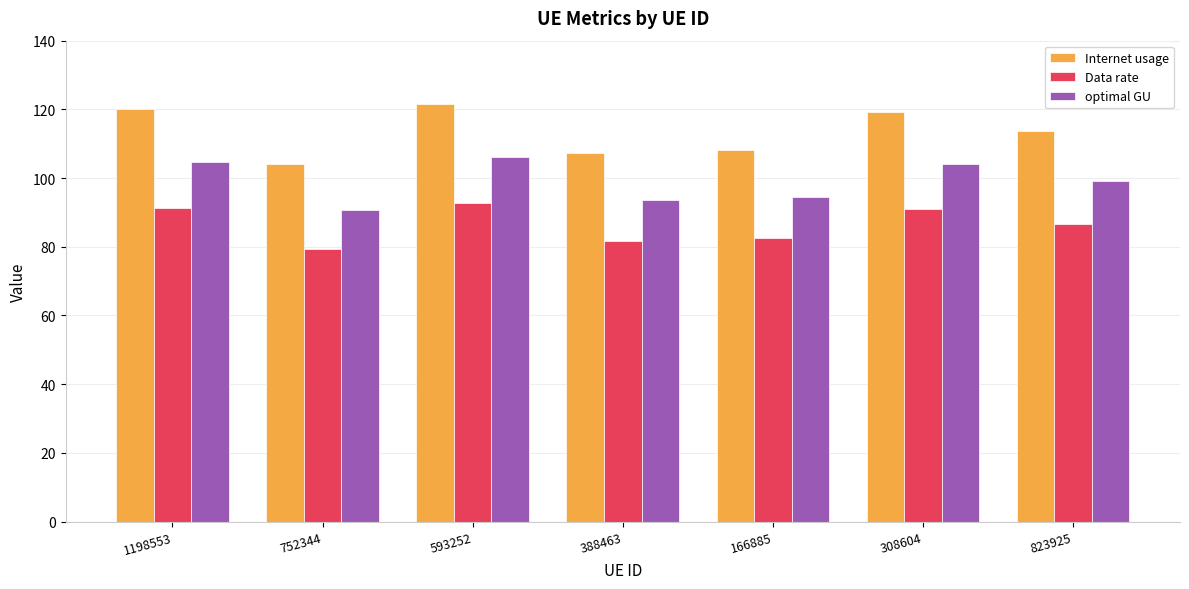

What is the difference between the second highest and second lowest values in the Data rate series?

9.7